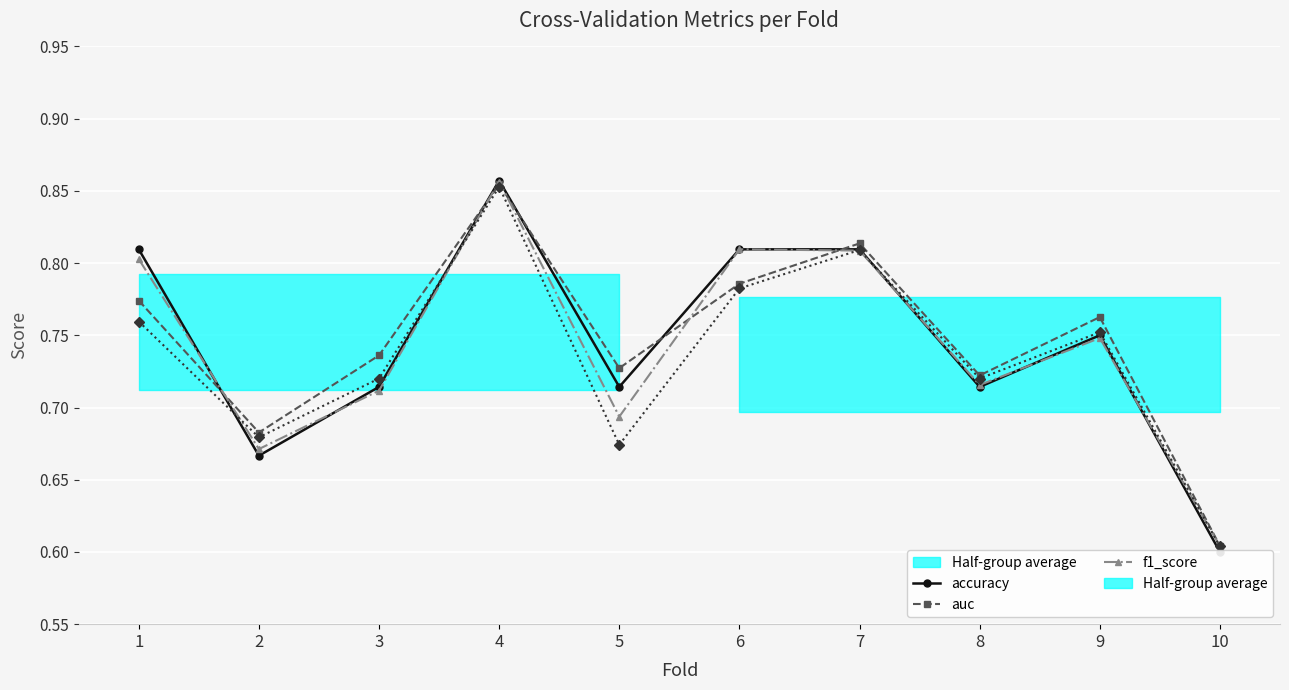

Where is the first local maximum for g_mean?

4